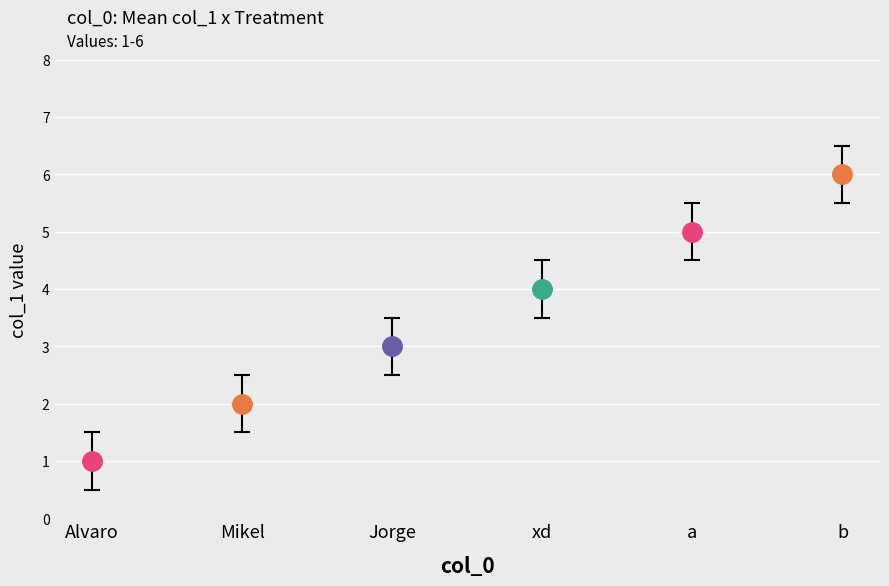

What is the sum of the values at xd and b?

10